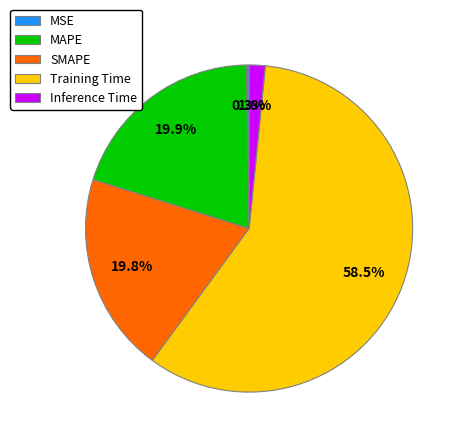

Is Training Time the majority of the pie?

Yes